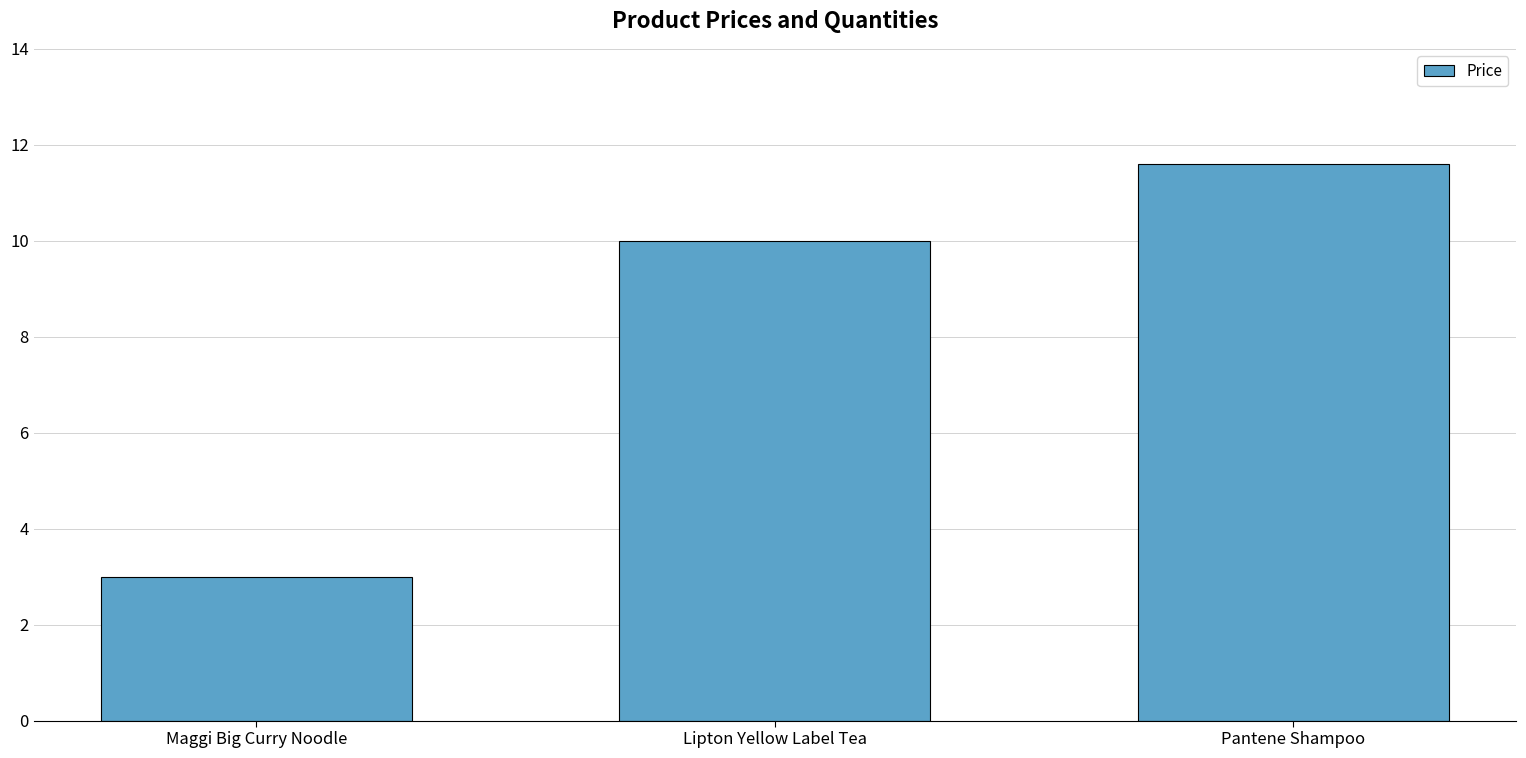

What is the difference between the maximum and second lowest values?

1.6